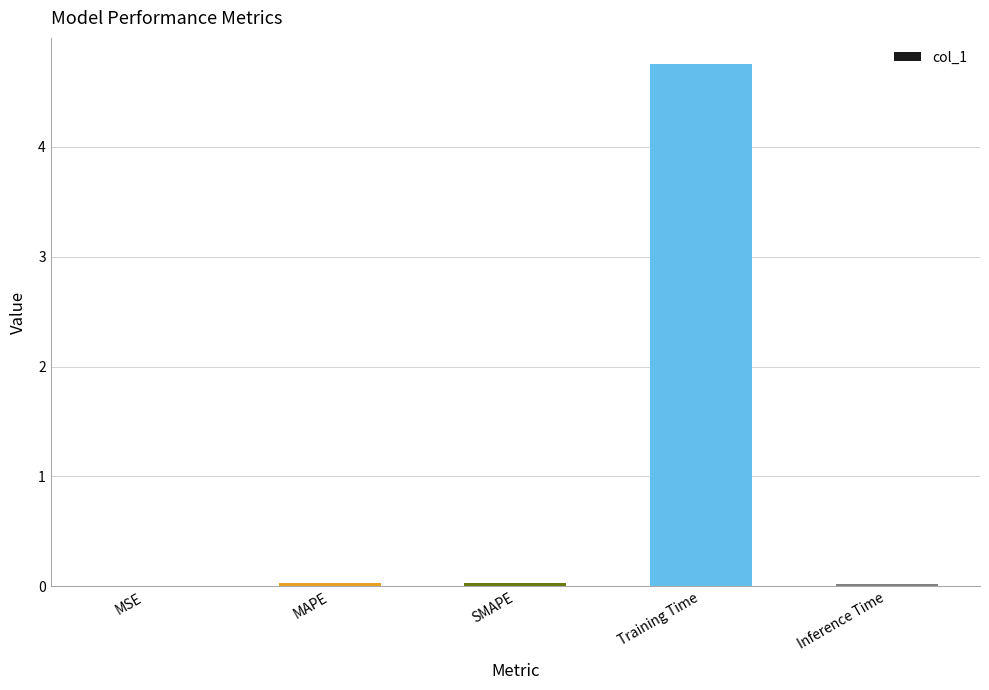

What is the greatest value displayed?

4.8